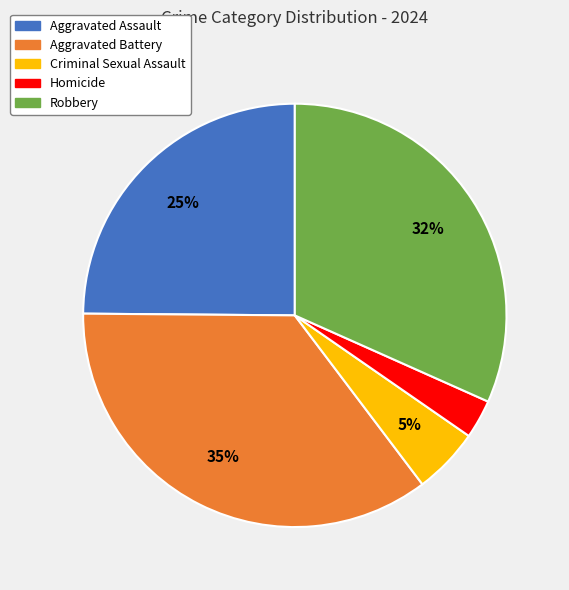

Is it true that Robbery is 20% of the pie?

False